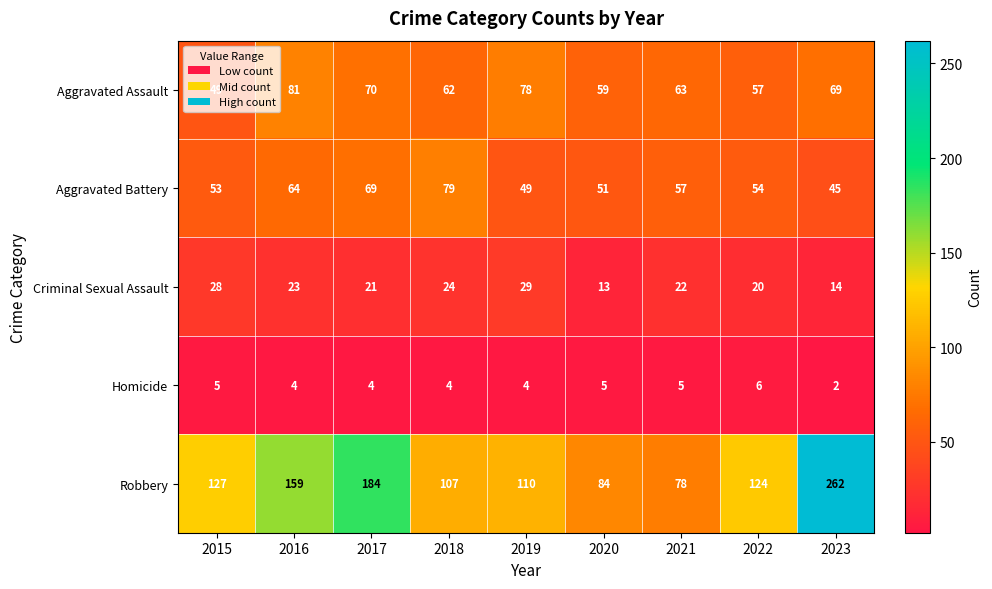

What is the maximum value for Criminal Sexual Assault?

29